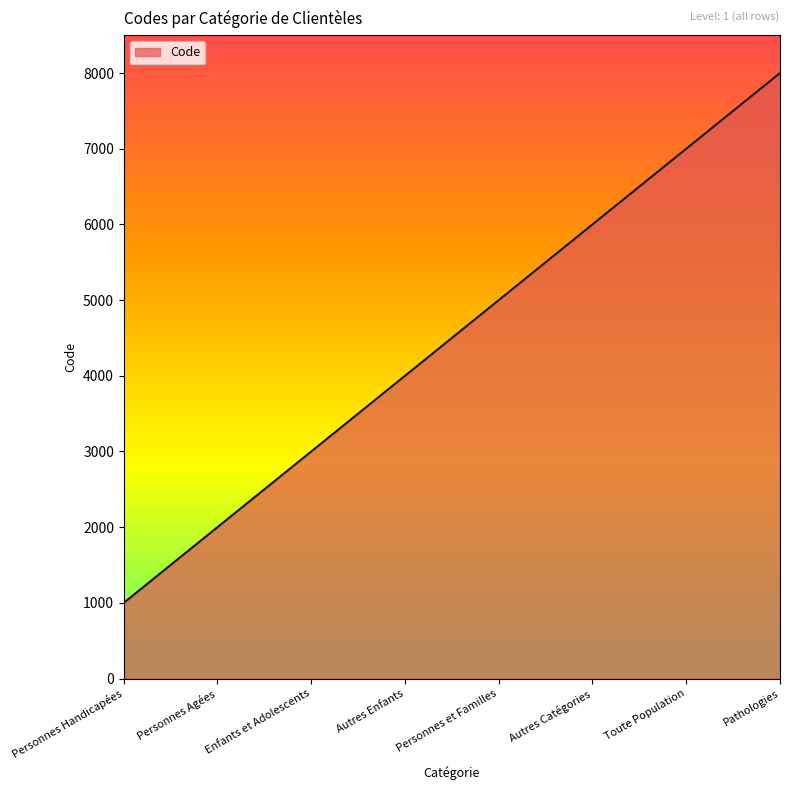

What is the change in value from Personnes Handicapées to Enfants et Adolescents?

+2000